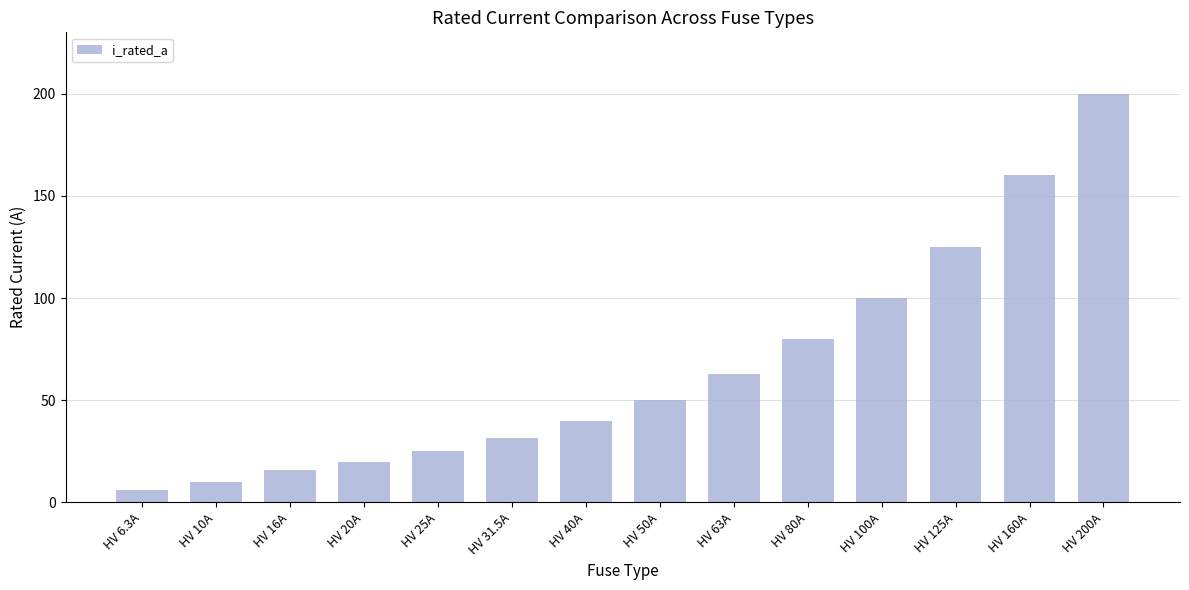

How many distinct data groups are displayed?

1